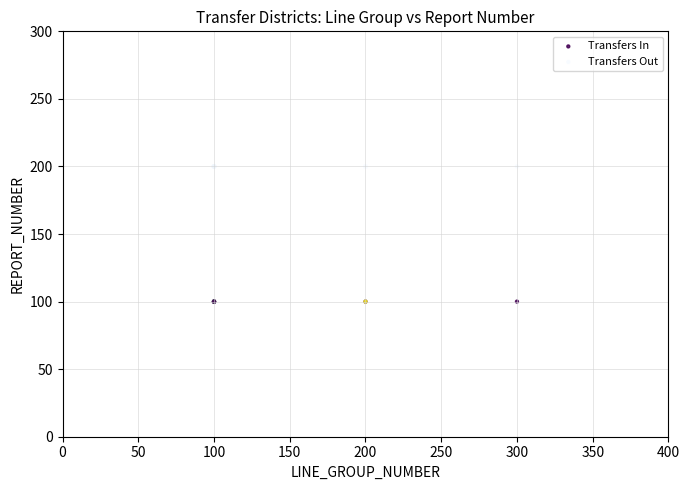

Which series contains the lowest Y value?

Transfers In